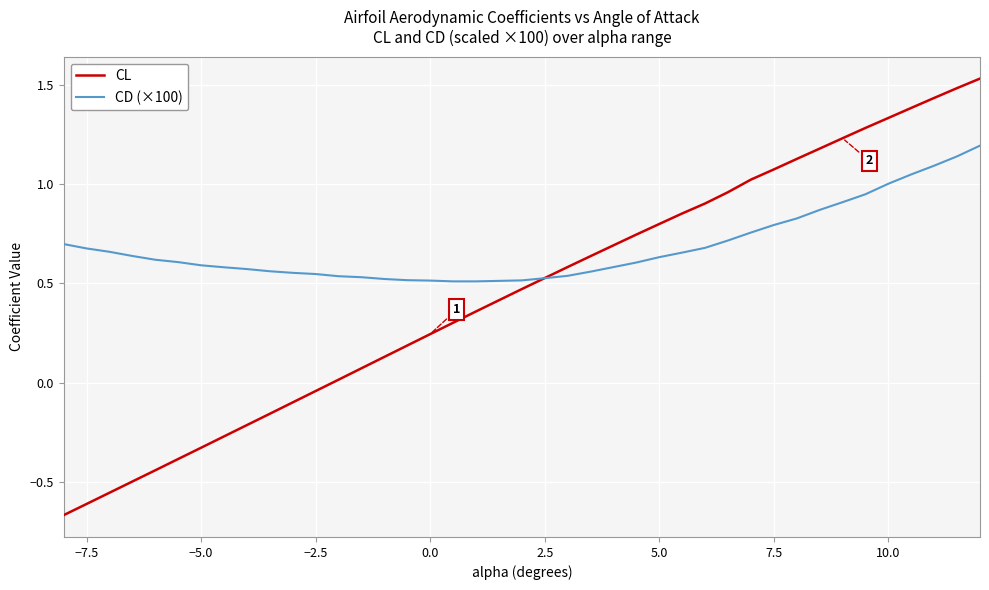

What are all the series names shown in the legend?

CL, CD (×100)